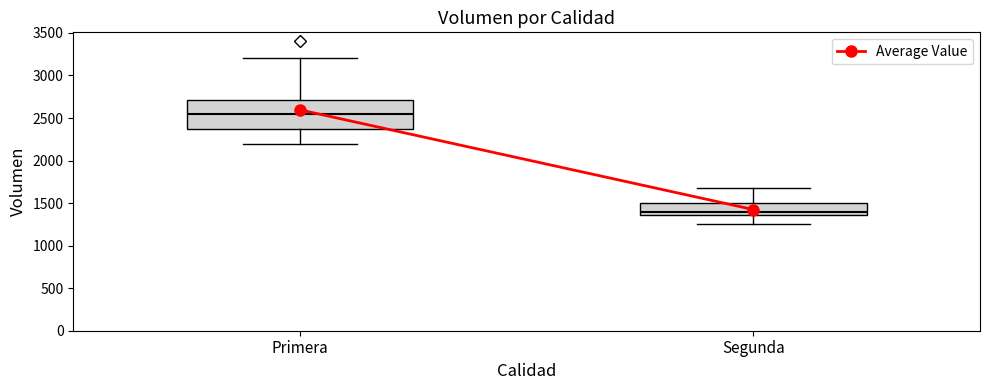

Reading left to right, transcribe this box plot: for each box, give where its median line is, the range the box spans, and where its two whiskers end, as read against the y-axis. The values are not printed on the chart, so give them approximately, as read against the axis.

Primera: median 2550, box 2400 to 2700, whiskers 2200 to 3200
Segunda: median 1400, box 1350 to 1500, whiskers 1250 to 1700